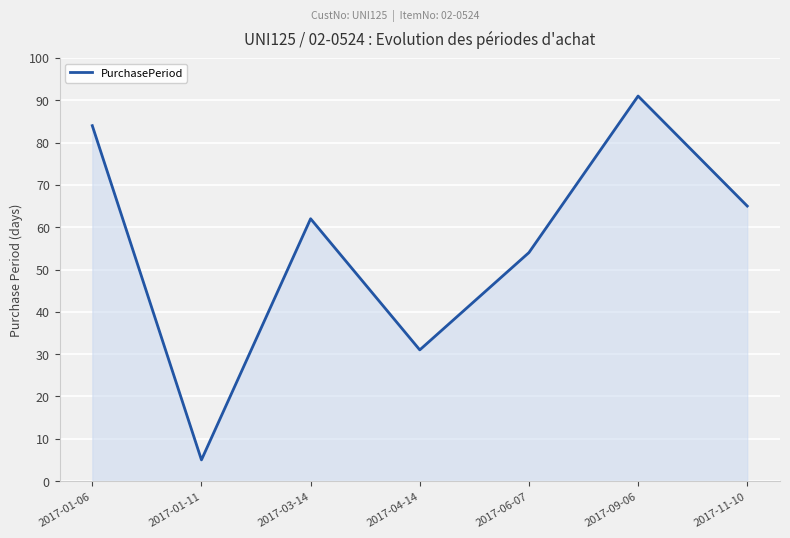

Which category has the highest value across all series?

2017-09-06